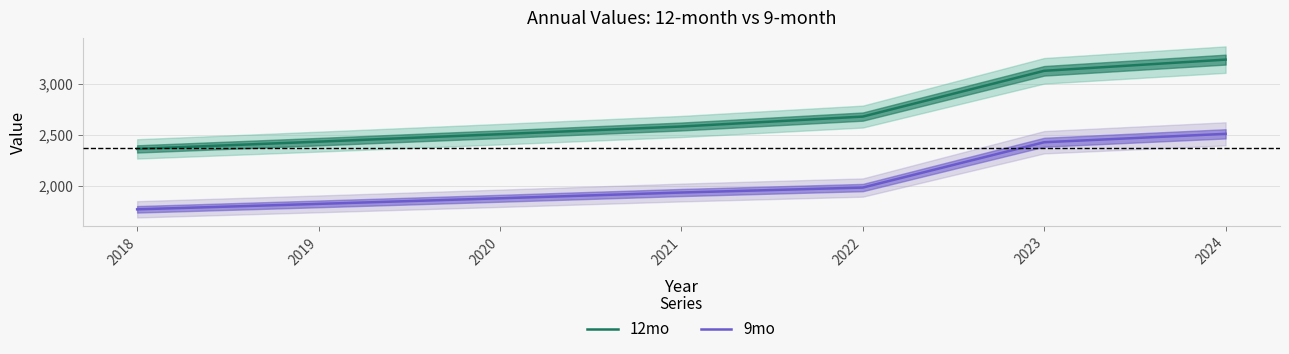

Is the value of 9mo at 2023 greater than the value of 12mo at 2018?

Yes